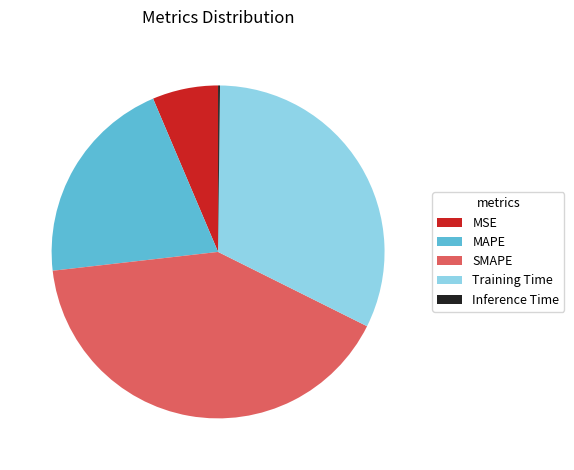

Is it true that MSE is 6% of the pie?

True